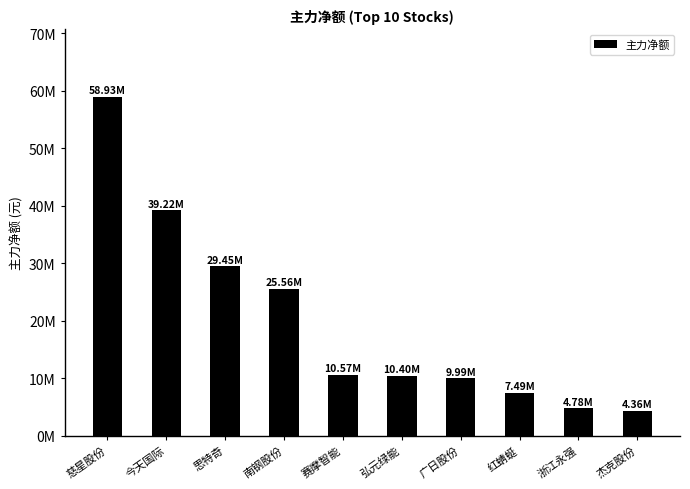

Reading left to right, what are all the values shown in this chart?

58928549	39216319	29447583	25560170	10572282	10395296	9992774	7485472	4781237	4357254